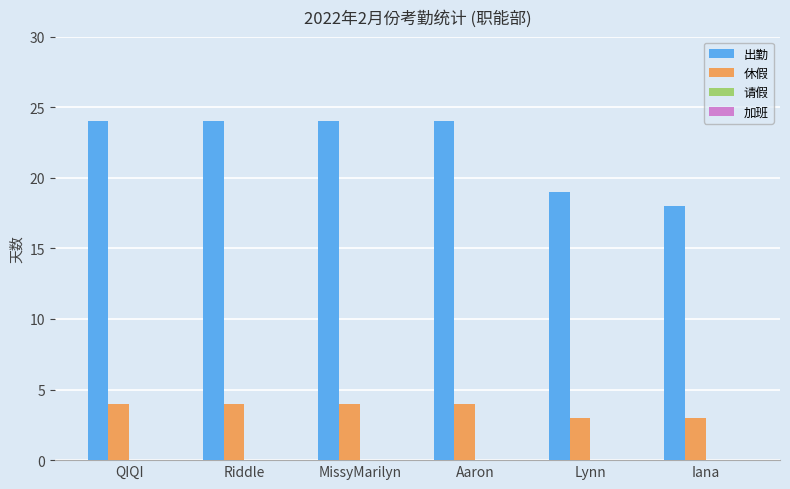

What is the maximum value for 出勤?

24